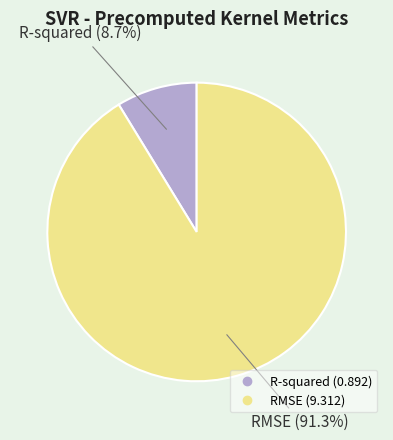

What percentage do R-squared and RMSE together represent?

100.0%